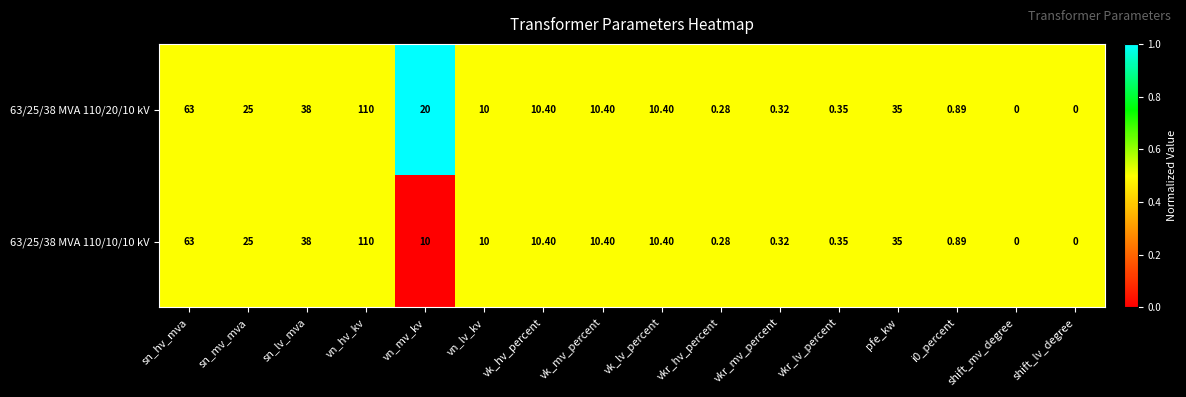

At which label does 63/25/38 MVA 110/10/10 kV reach its peak?

vn_hv_kv